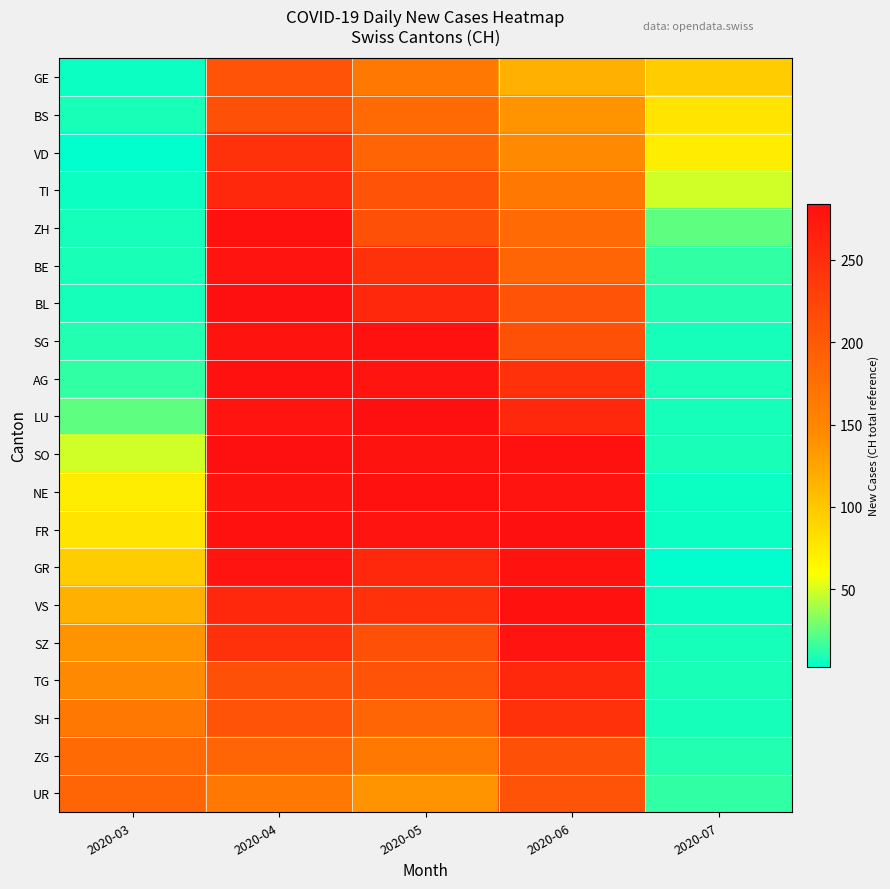

At 2020-07, list the series in order from largest to smallest.

GE, BS, VD, TI, ZH, BE, UR, BL, ZG, AG, SO, TG, SG, LU, SZ, SH, NE, FR, VS, GR